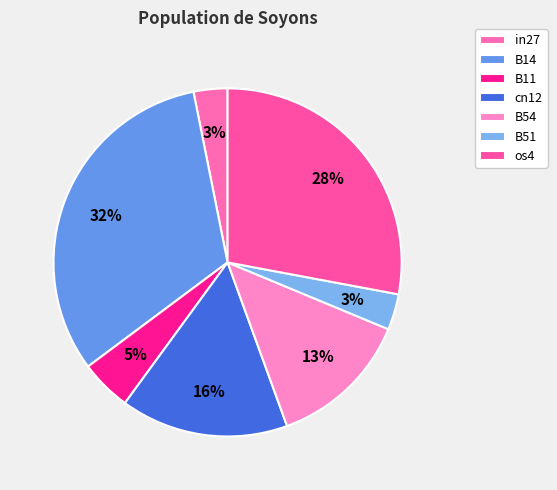

Is the sum of B11 and B54 greater than half?

No